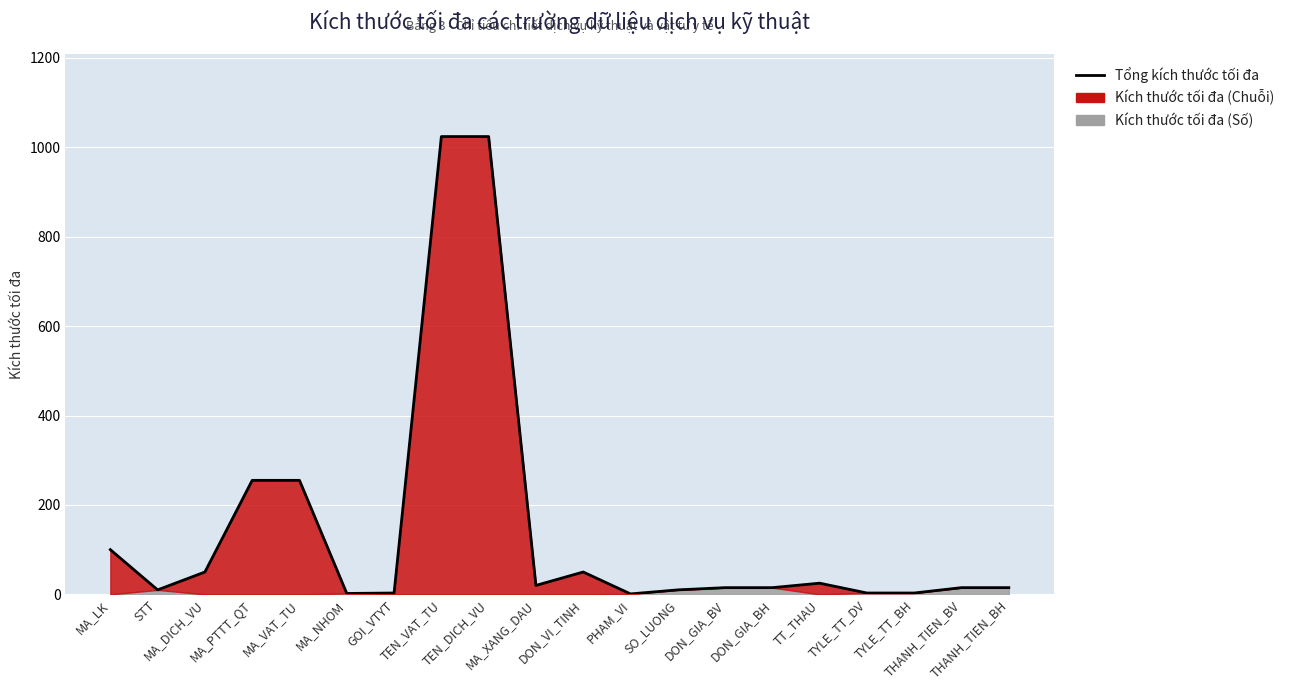

Where does the data first go above 15?

MA_LK